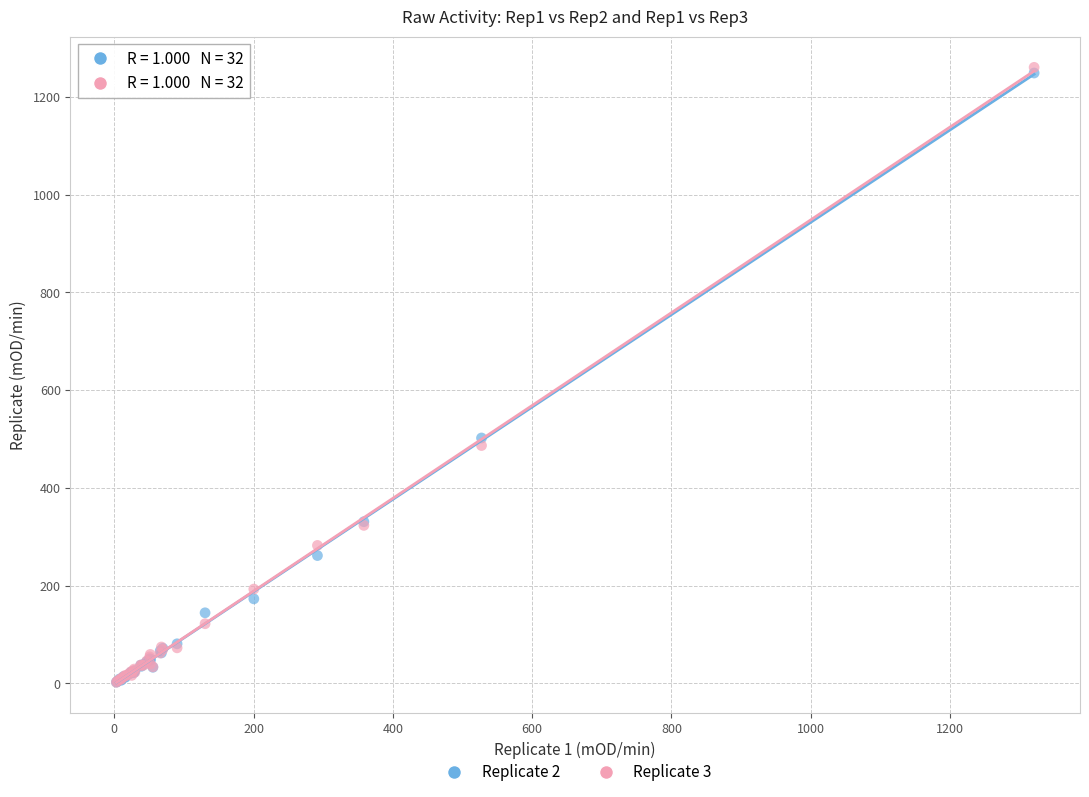

Across all series, what Y value is closest to 631?

502.2